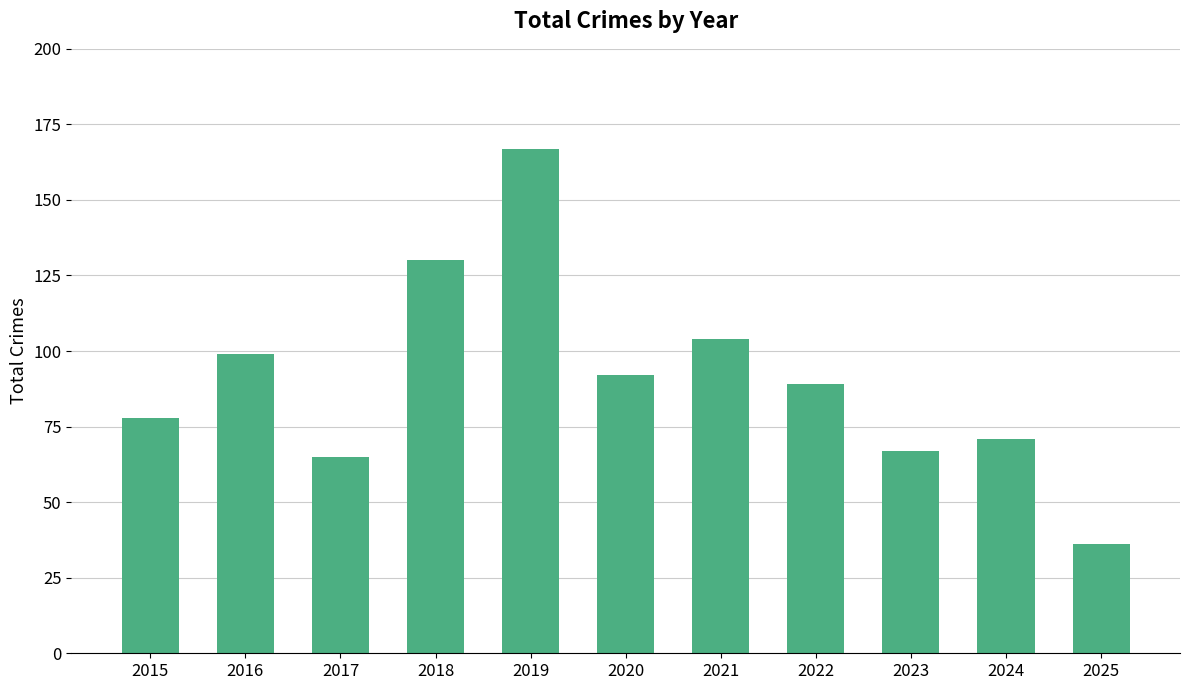

Reading left to right, extract all data points from this chart.

2015=78	2016=99	2017=65	2018=130	2019=167	2020=92	2021=104	2022=89	2023=67	2024=71	2025=36